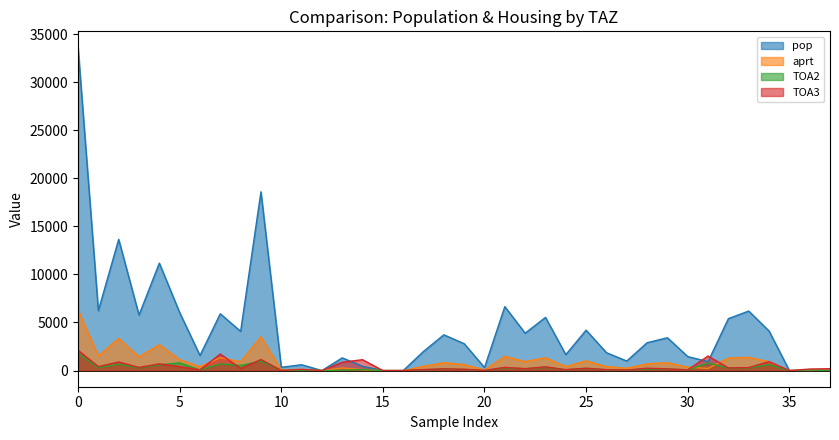

What is the highest value of the pop series?

33603.0